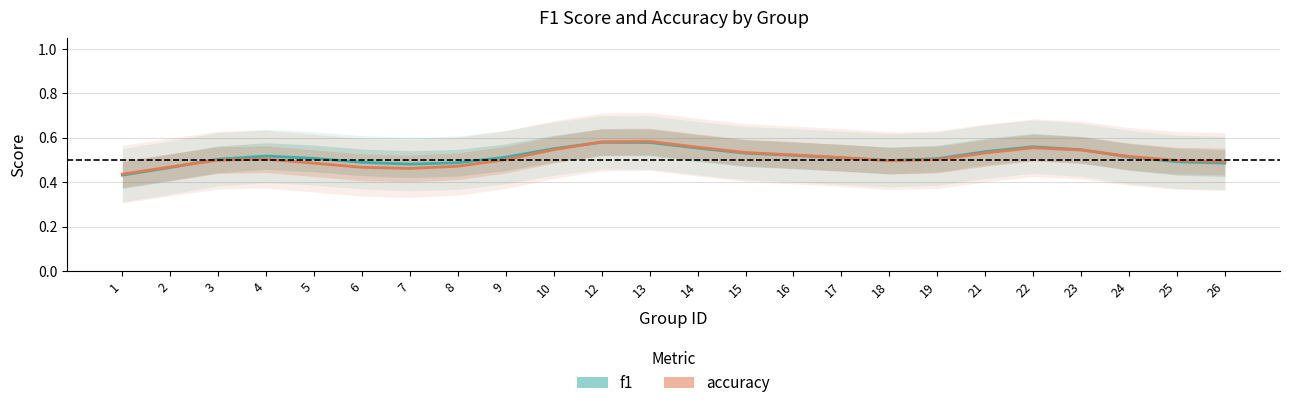

At which category does accuracy reach its first local valley?

7